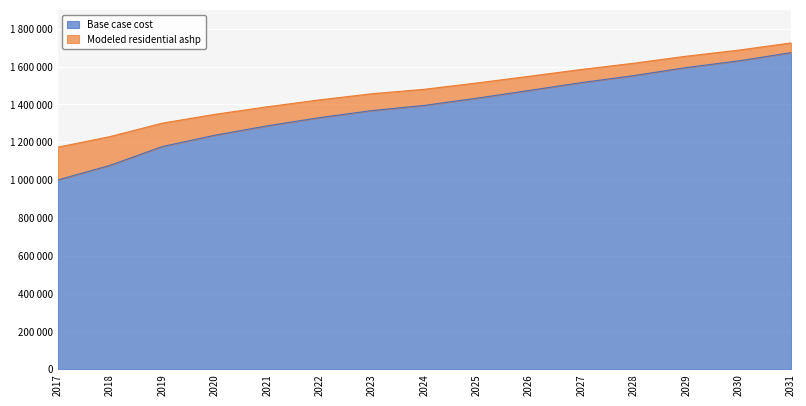

At which label does Base case cost reach its minimum?

2017